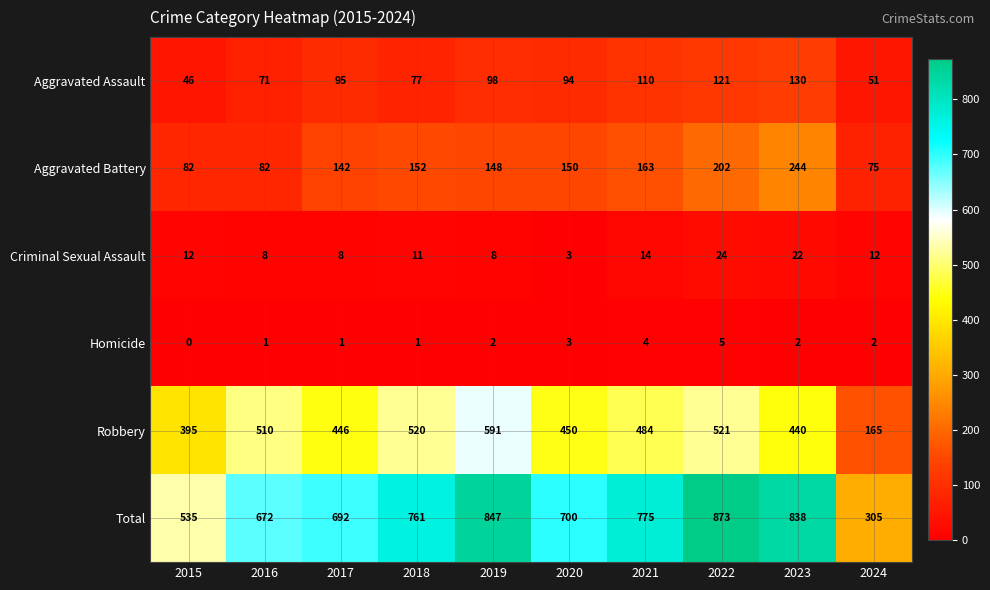

Rank the series at 2015 from highest to lowest value.

Total, Robbery, Aggravated Battery, Aggravated Assault, Criminal Sexual Assault, Homicide